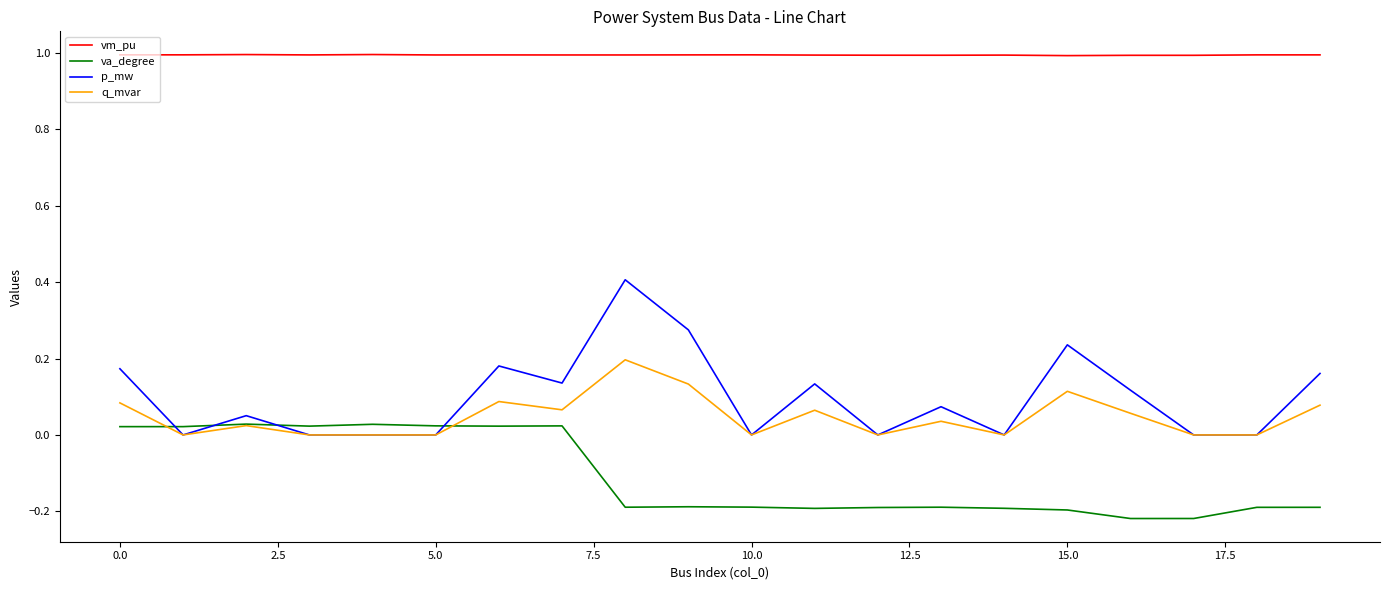

Rank the series by their maximum value, from lowest to highest.

va_degree, q_mvar, p_mw, vm_pu